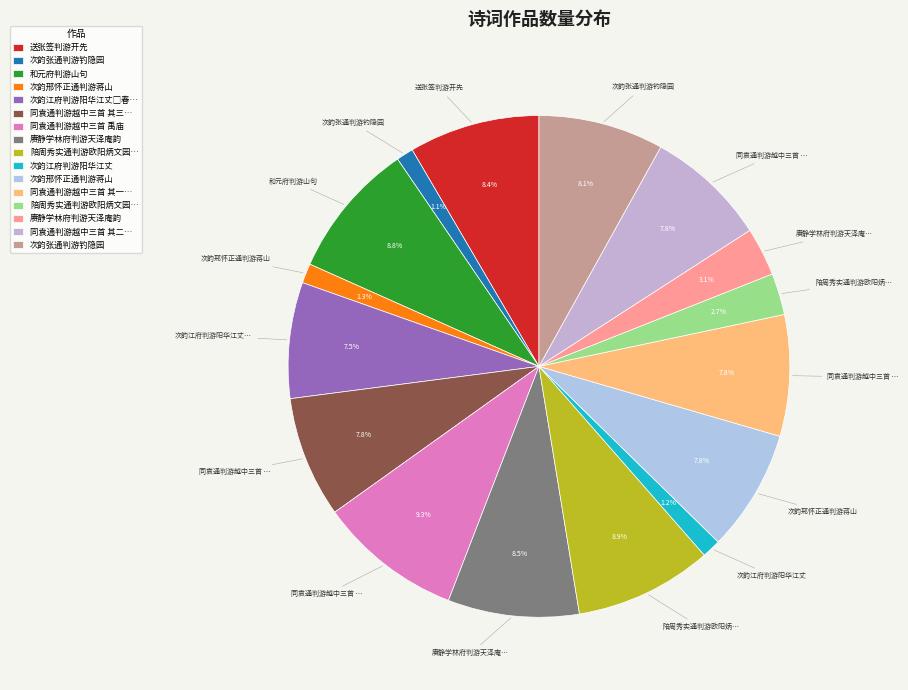

Is there any slice that represents more than half of the pie?

No